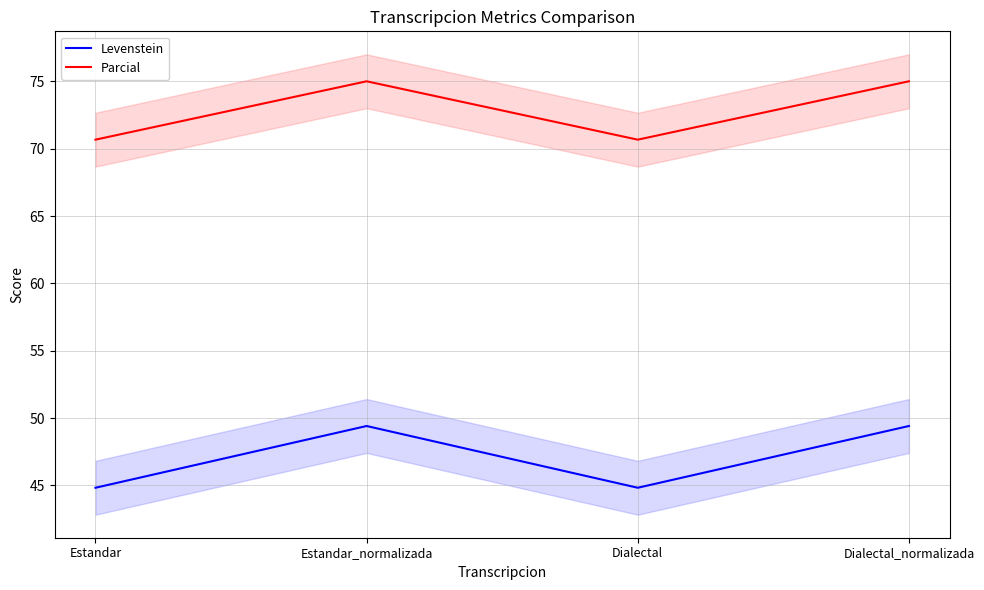

True or false: Parcial has more than 0 interior local peaks.

True